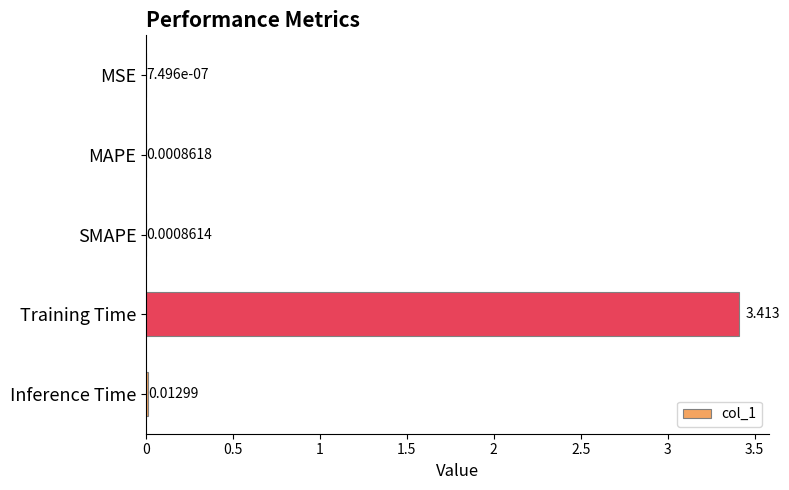

Which has a higher value, Inference Time or Training Time?

Training Time